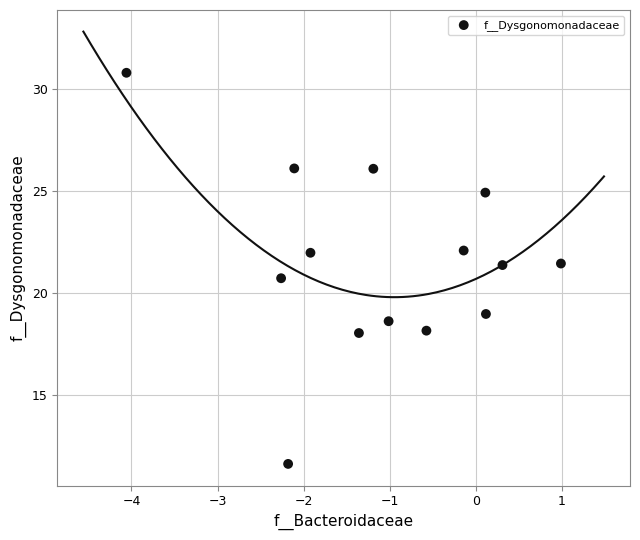

What is the range of X values (max minus min)?

5.0